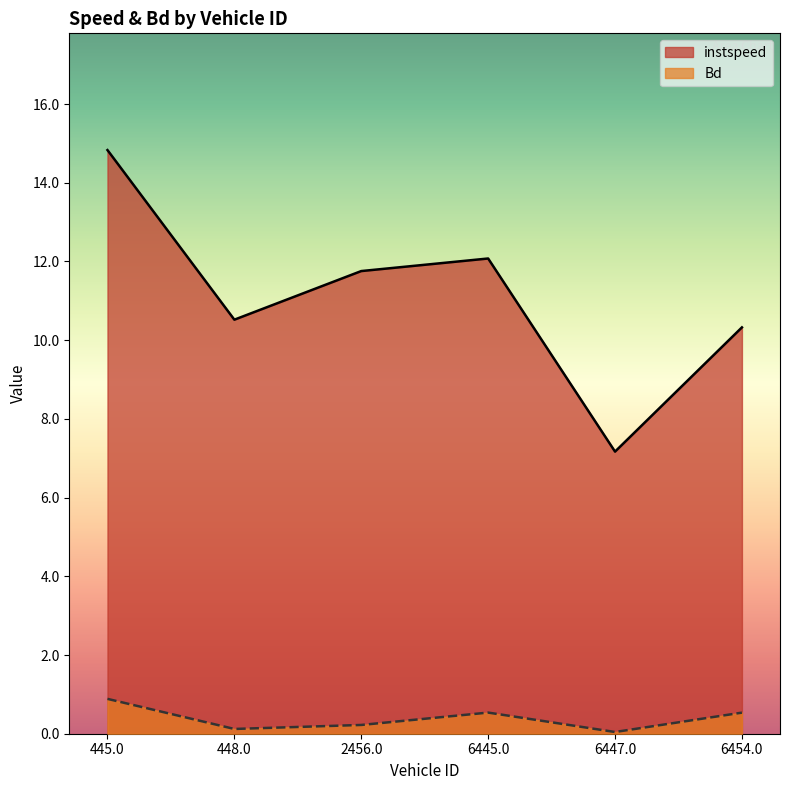

List the labels in order of Bd value, largest first.

445.0, 6445.0, 6454.0, 2456.0, 448.0, 6447.0